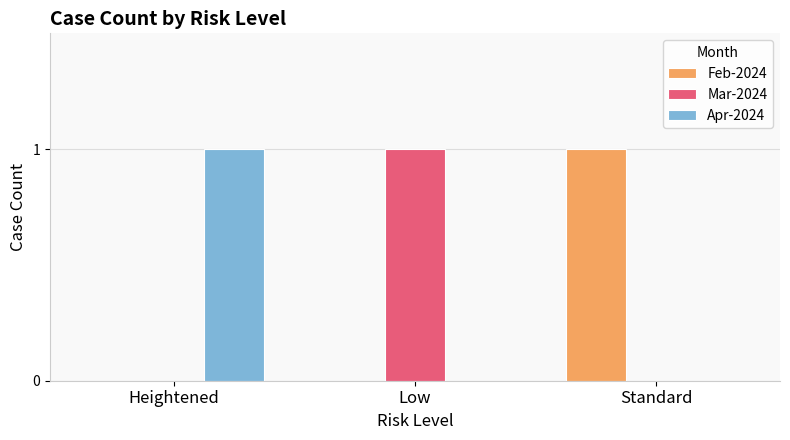

What are all the series names shown in the legend?

Feb-2024, Mar-2024, Apr-2024